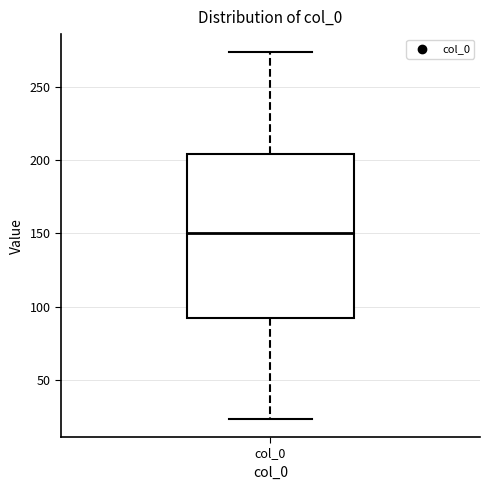

Transcribe this box plot: give where the median line is, the range the box spans, and where the two whiskers end, as read against the y-axis. The values are not printed on the chart, so give them approximately, as read against the axis.

median 150, box 90 to 205, whiskers 25 to 275